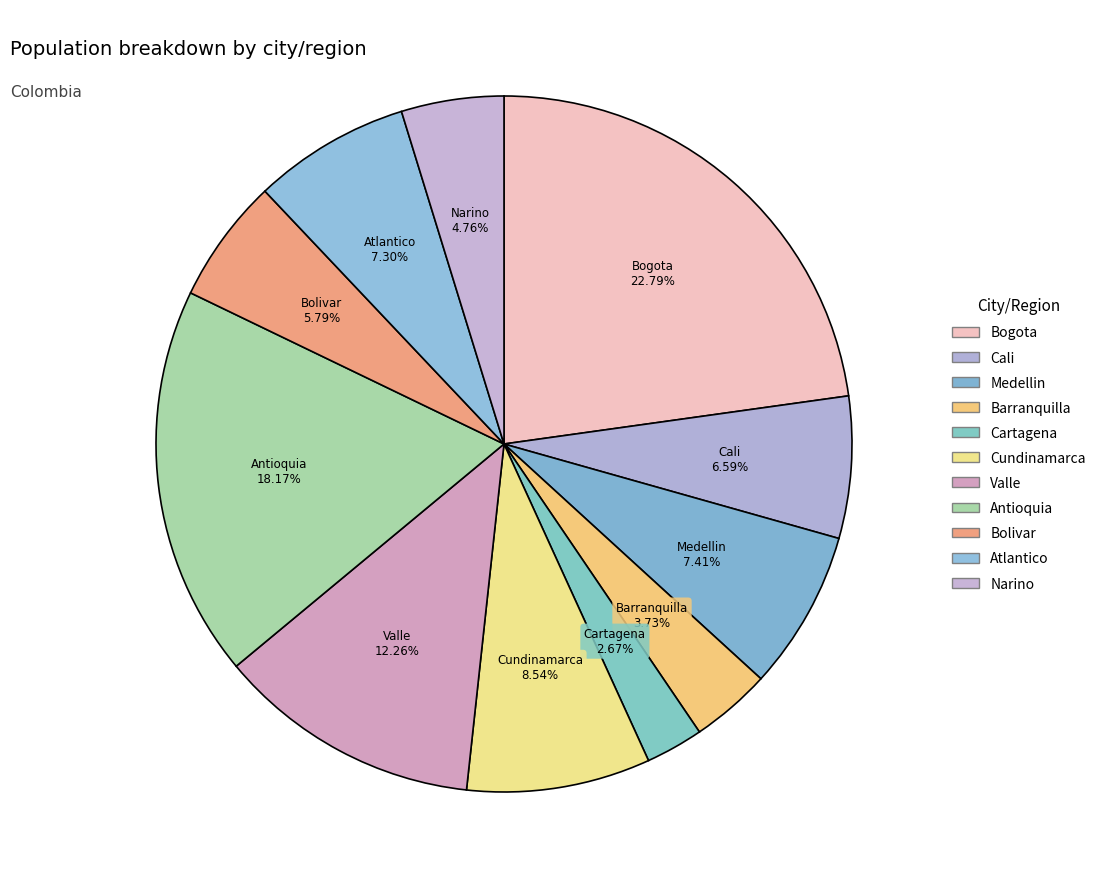

To the nearest percent, what is the difference between the largest and smallest slice percentages?

20%